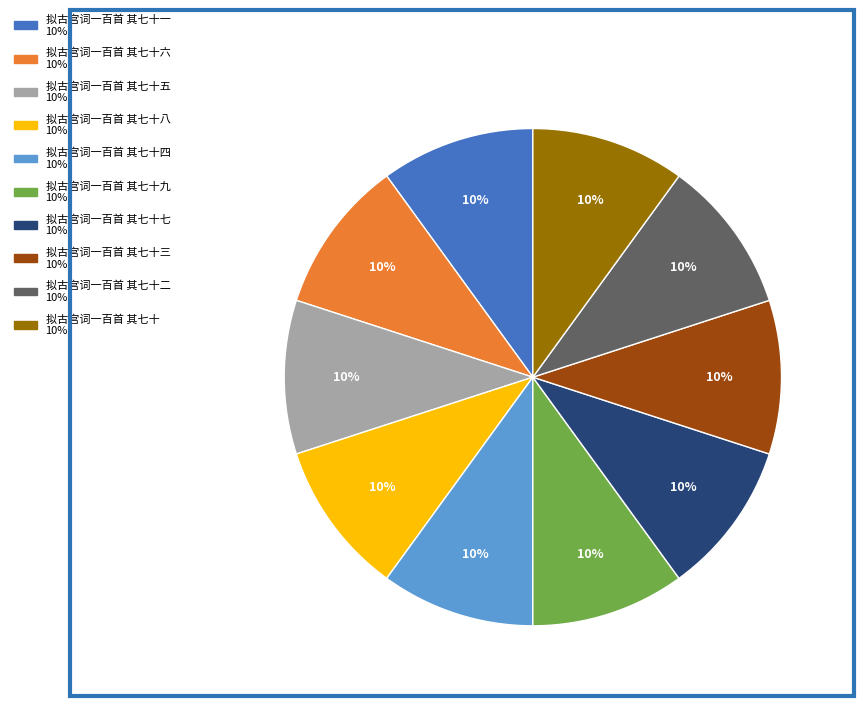

To the nearest percent, what is the average slice percentage?

10%